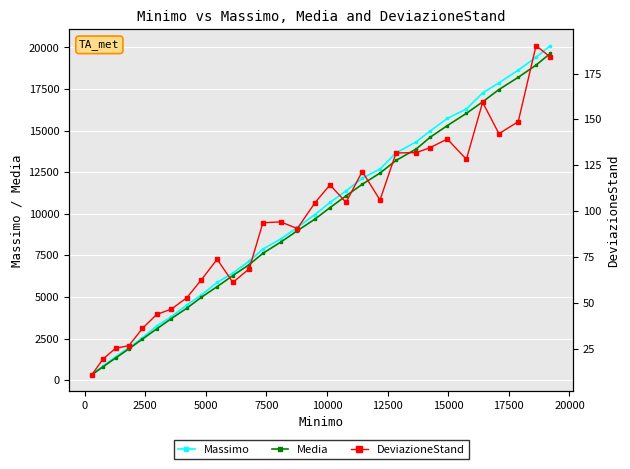

True or false: Massimo has more than 2 interior local peaks.

False